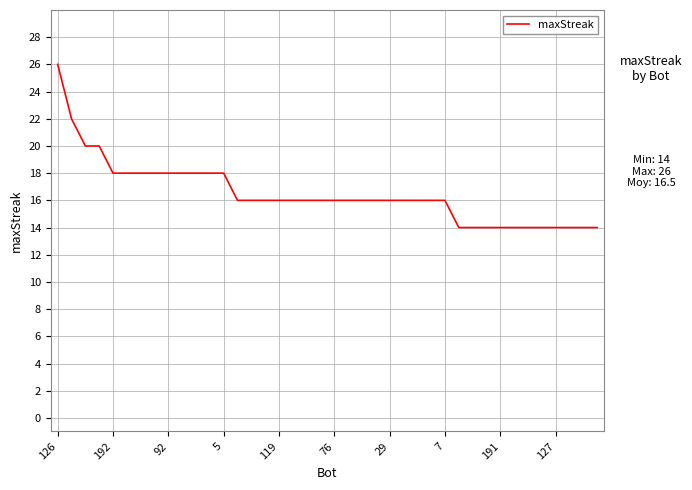

How many lines are shown in the chart?

1